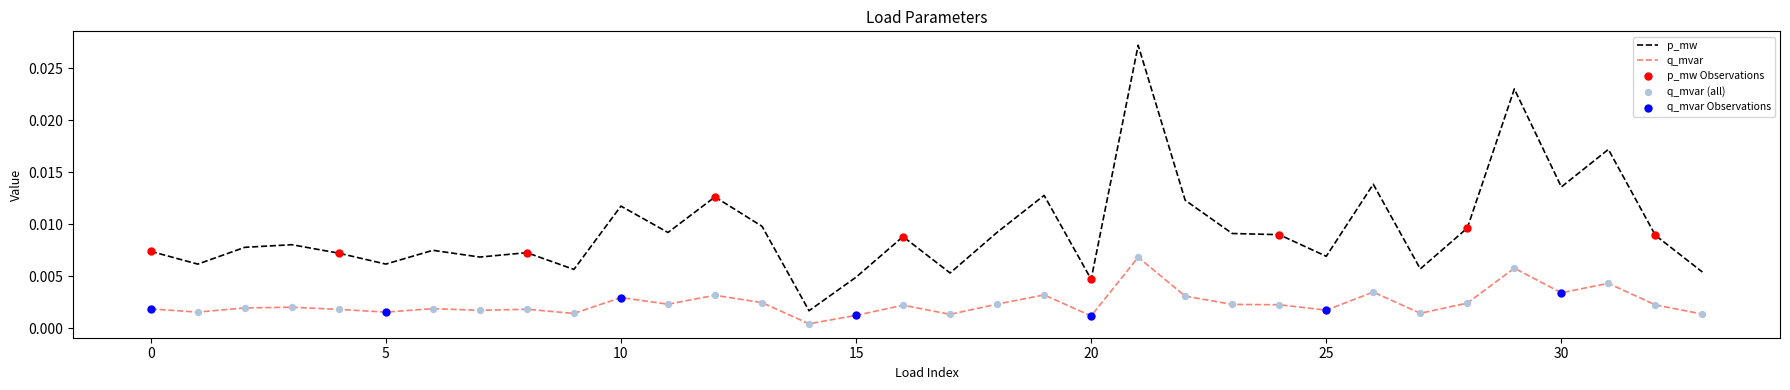

Which series has the largest range (max minus min)?

p_mw